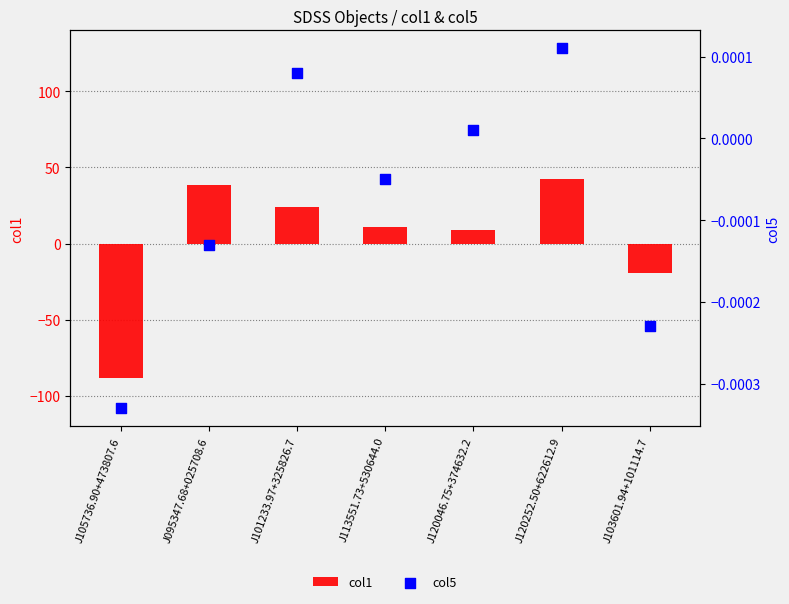

At which category is the sum across all series the highest?

J120252.50+622612.9